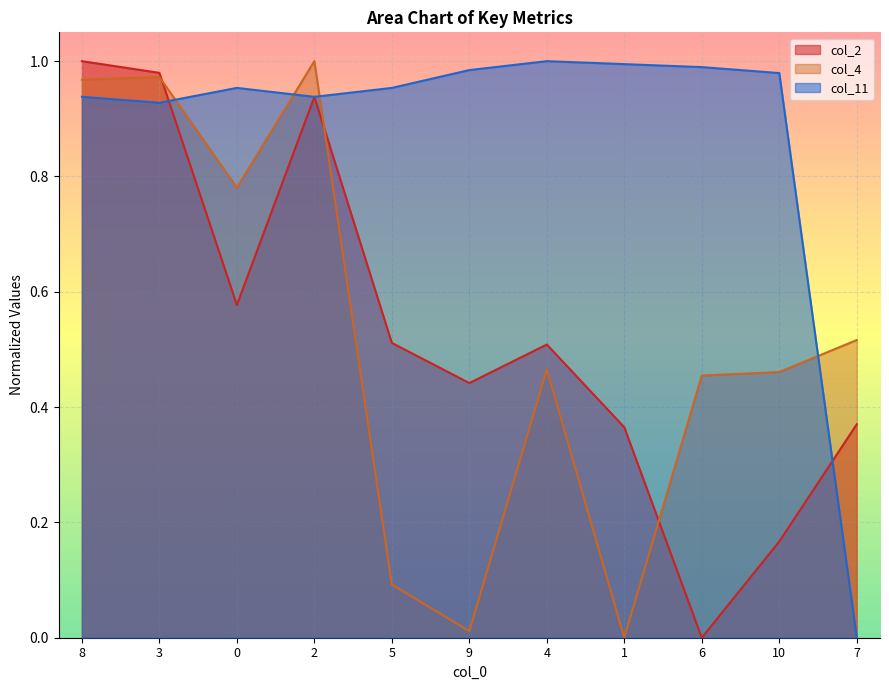

How many interior local peaks does the col_4 series have?

3